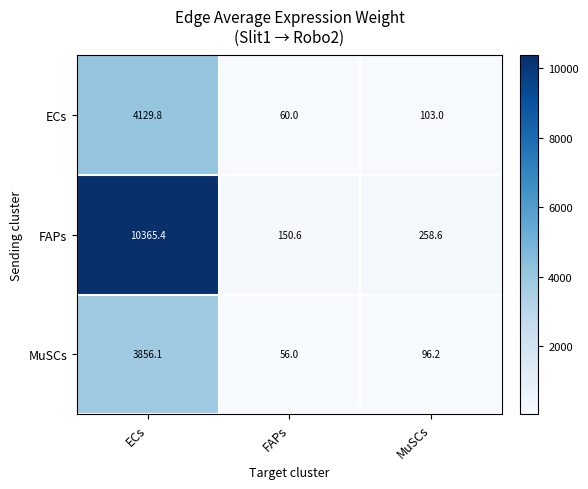

What is the spread (max minus min) of values at FAPs?

94.6